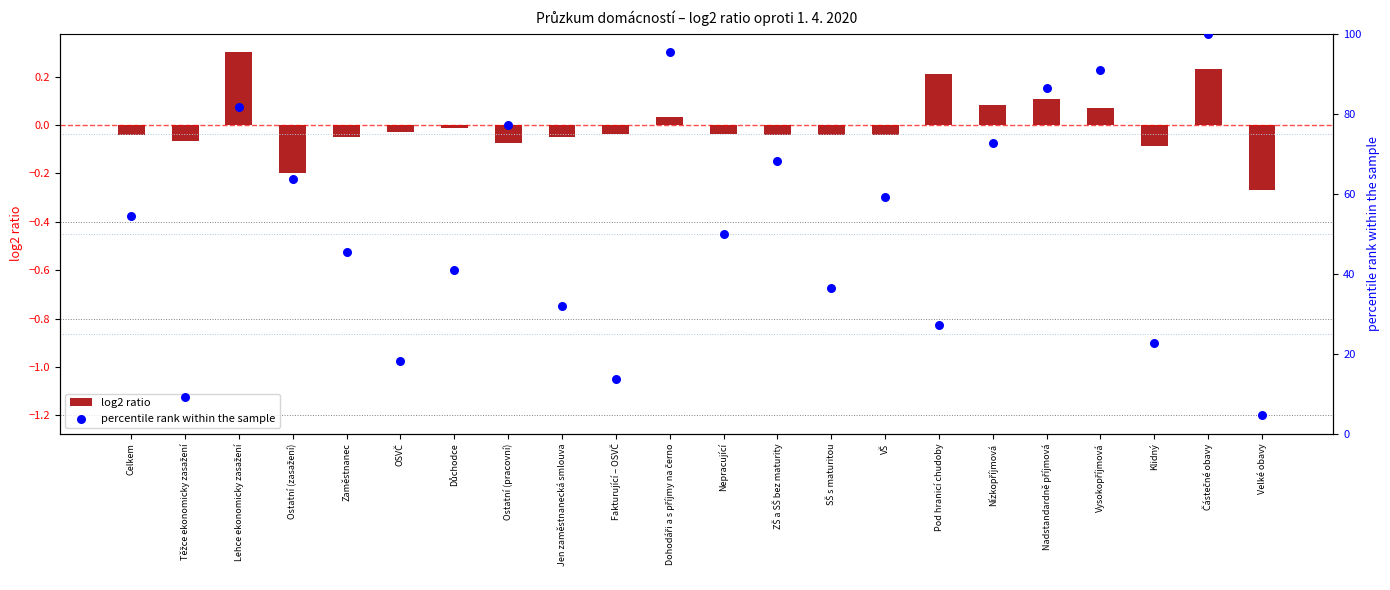

What is the total value across all series at Nepracující?

50.0